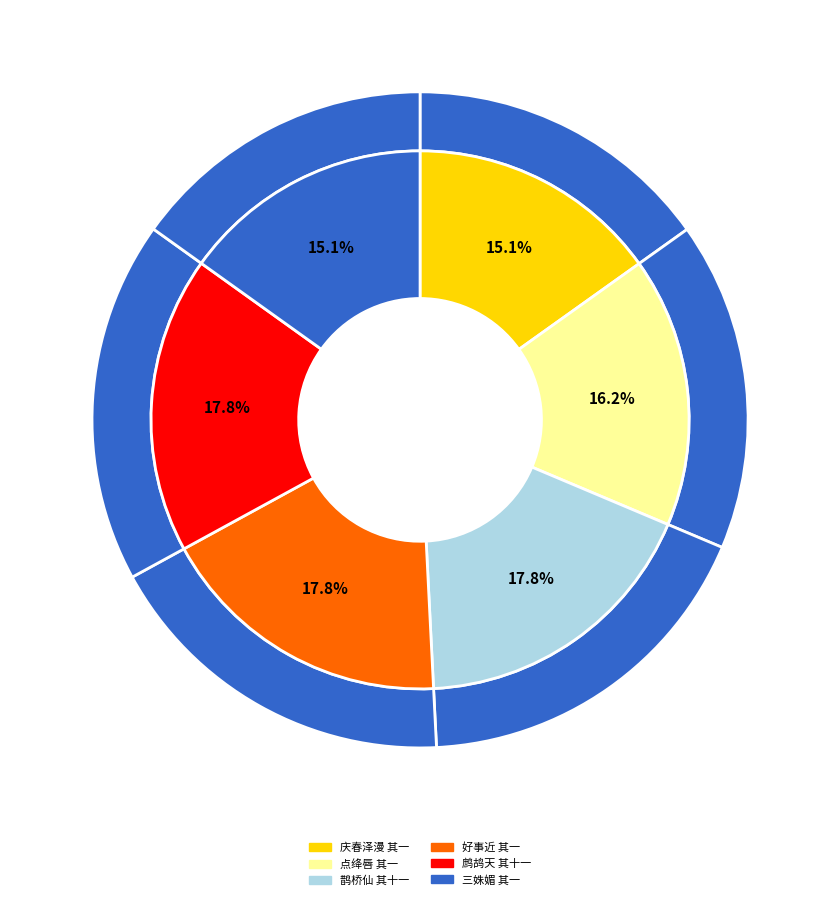

Does 鹧鸪天 其十一 account for over 50% of the chart?

No